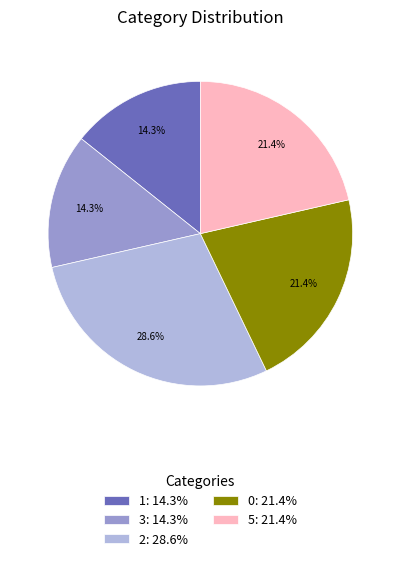

How many slices are in this pie chart?

5